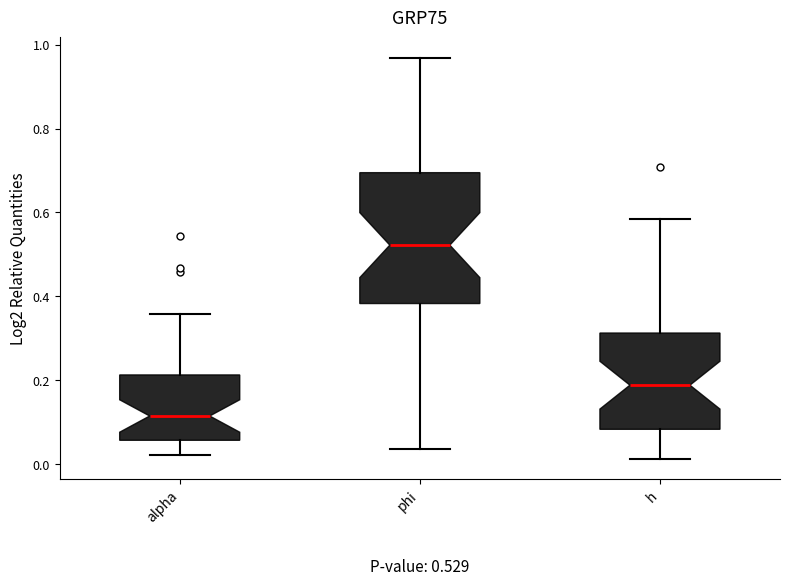

Which box has the highest median line?

phi